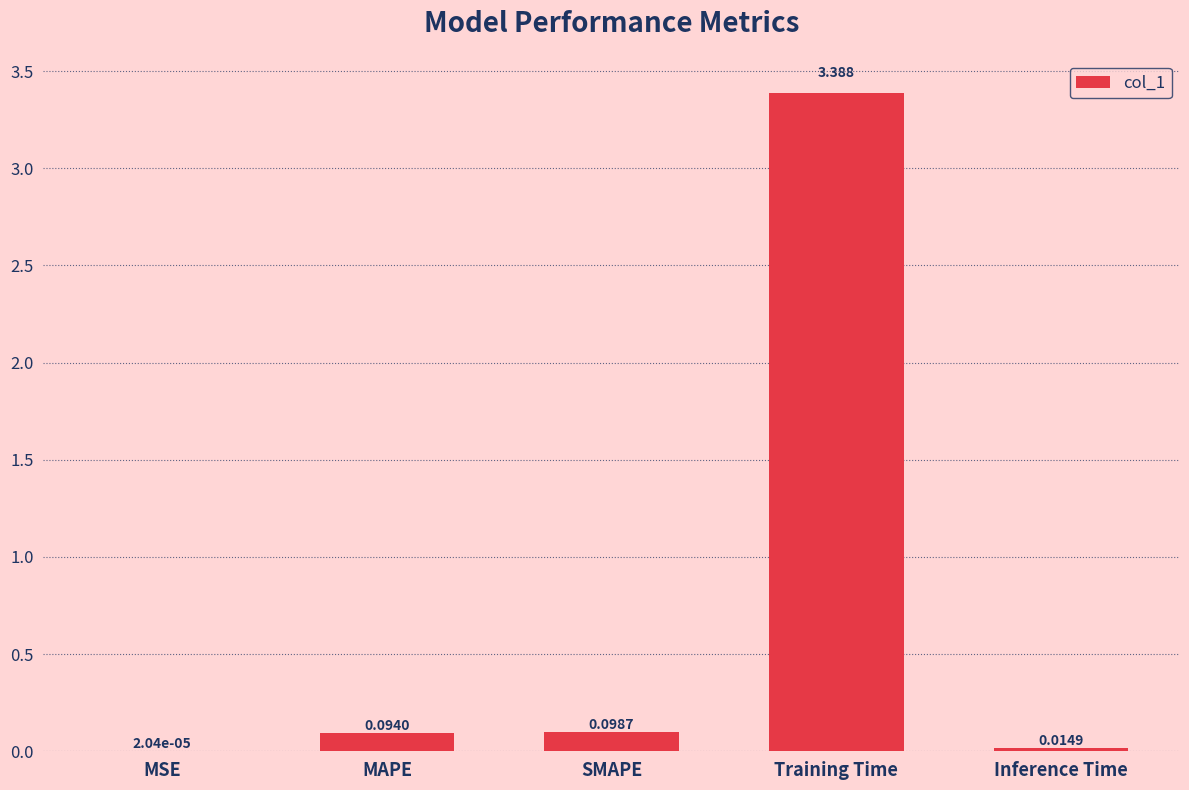

Are the bars horizontal?

No